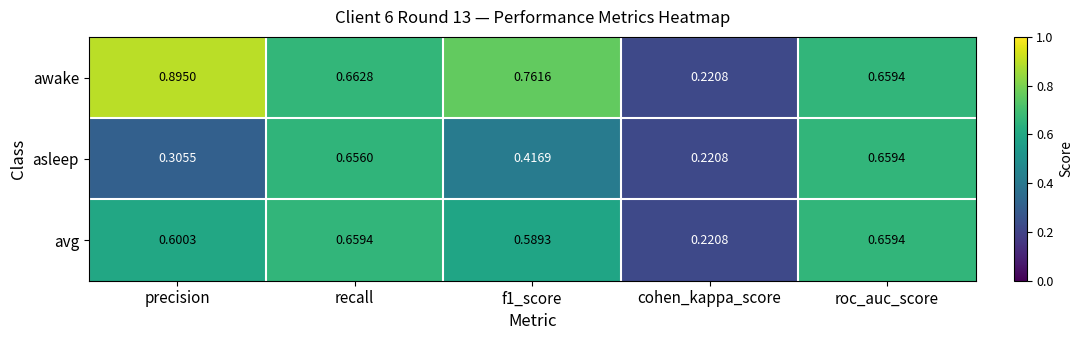

Which category has the highest value in the awake series?

precision